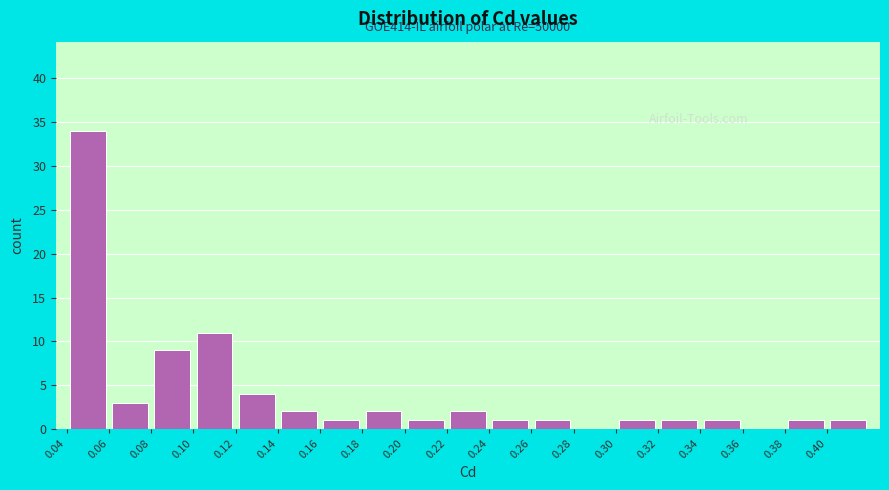

Over which range of the x-axis is the bar tallest?

0.04 to 0.06